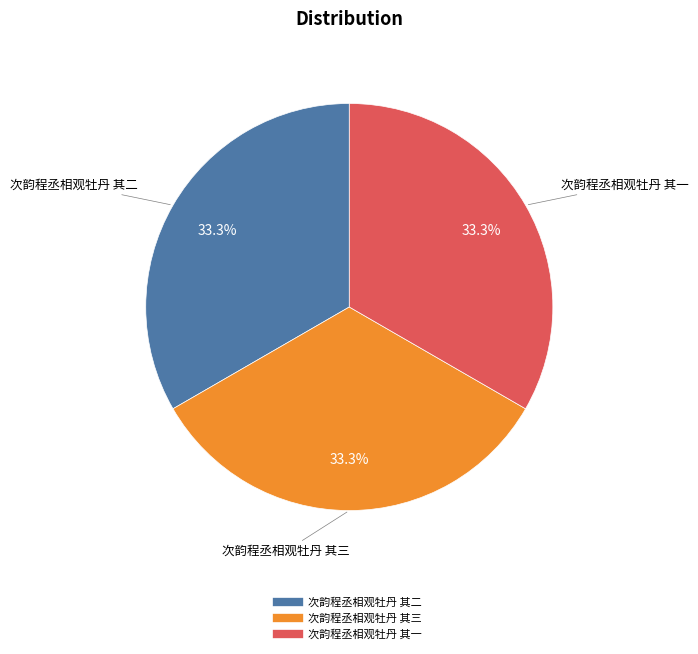

Do 次韵程丞相观牡丹 其一 and 次韵程丞相观牡丹 其三 together represent more than half of the pie?

Yes